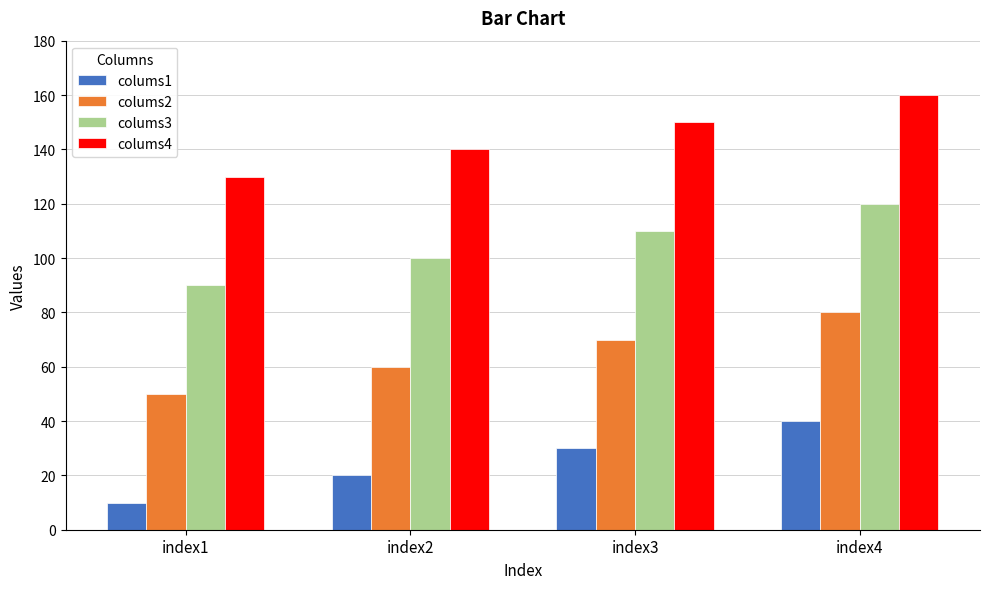

How many distinct data groups are displayed?

4